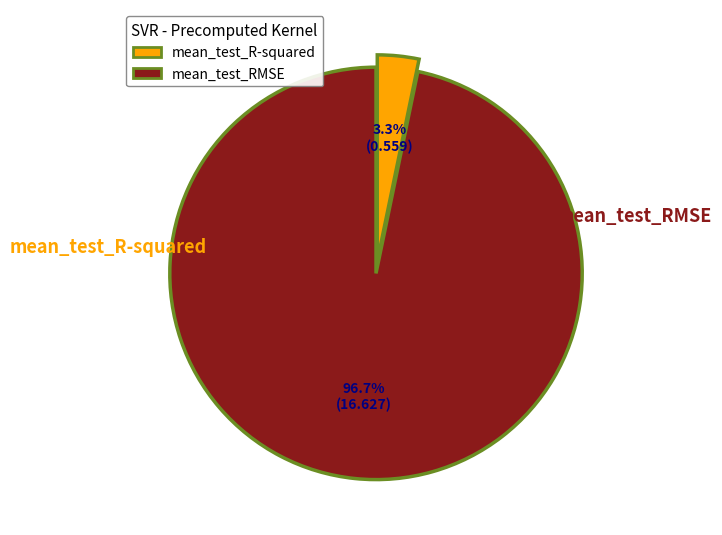

To the nearest percent, what is the difference between the largest and smallest slice percentages?

93%